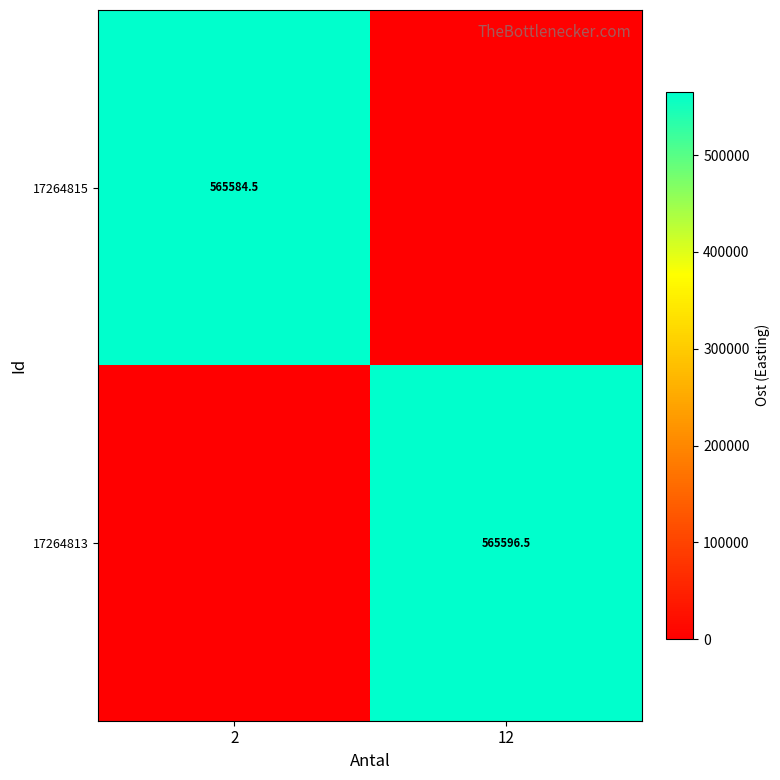

Is it true that 17264813 equals 565596.5 at 12?

True